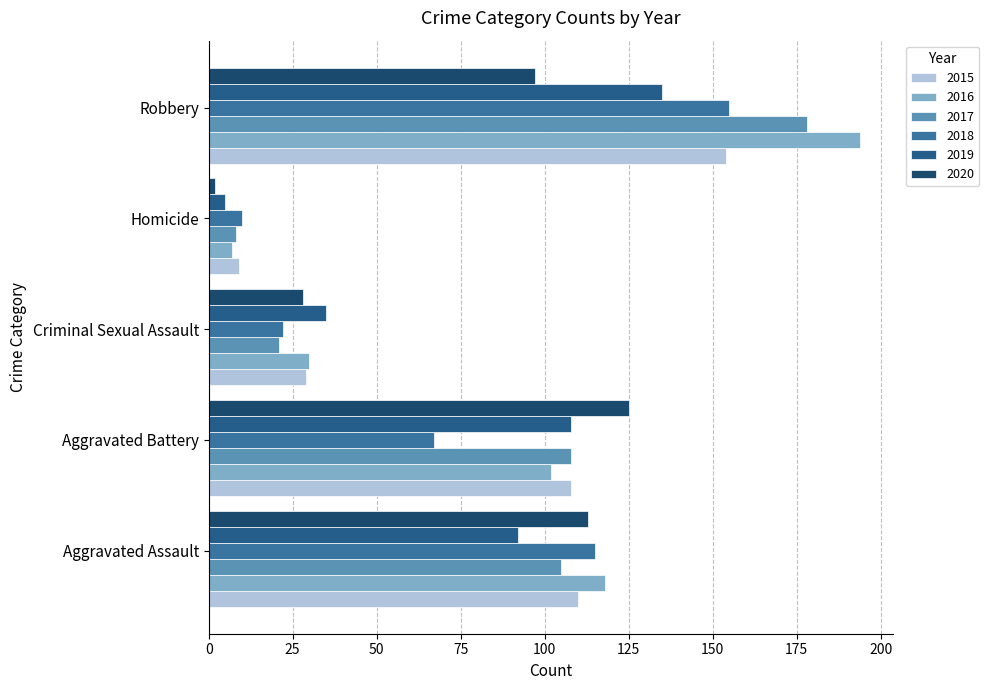

Is it true that 2015 equals 110 at Aggravated Assault?

True